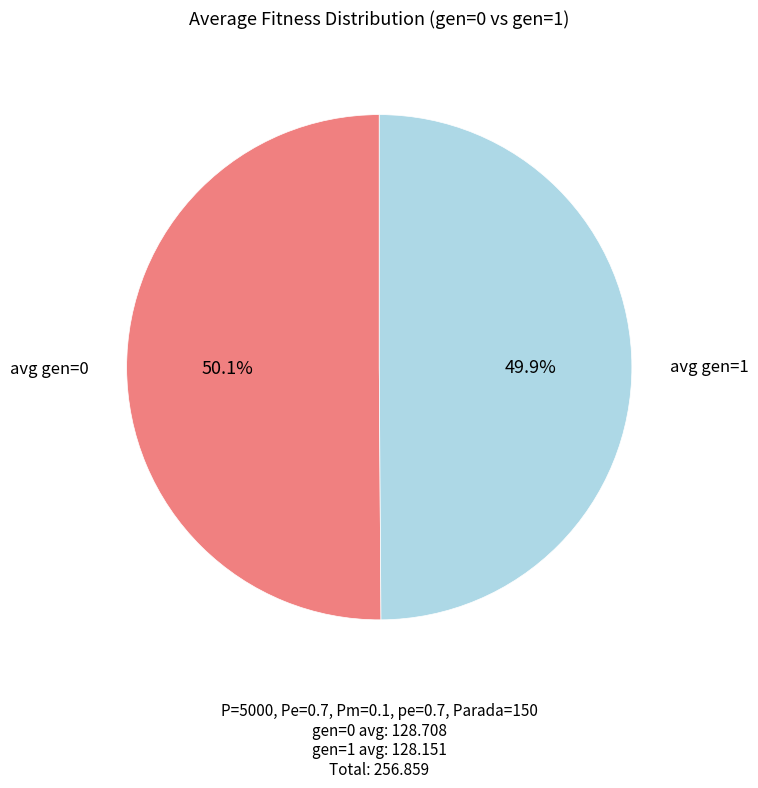

Does any single category account for the majority?

Yes